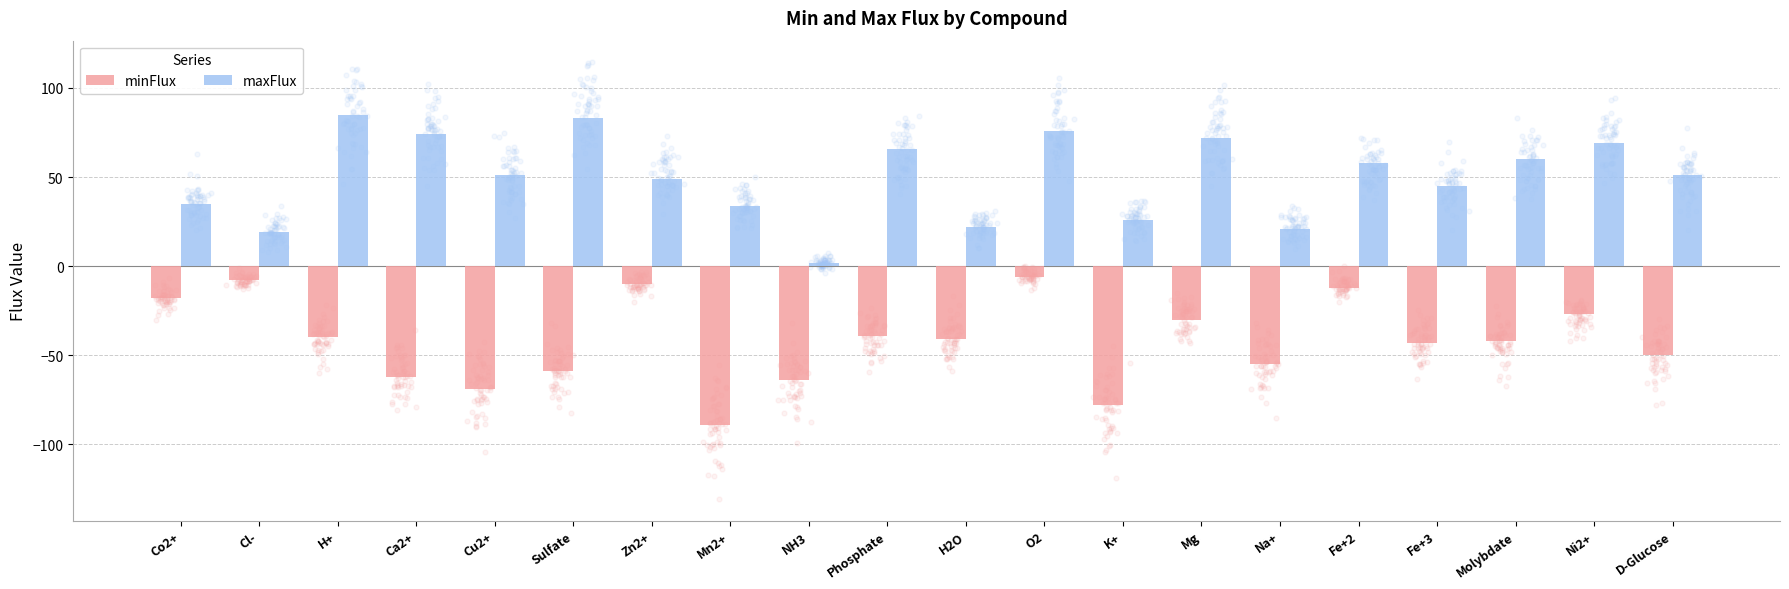

Is the value of maxFlux at Fe+2 greater than the value of minFlux at NH3?

Yes